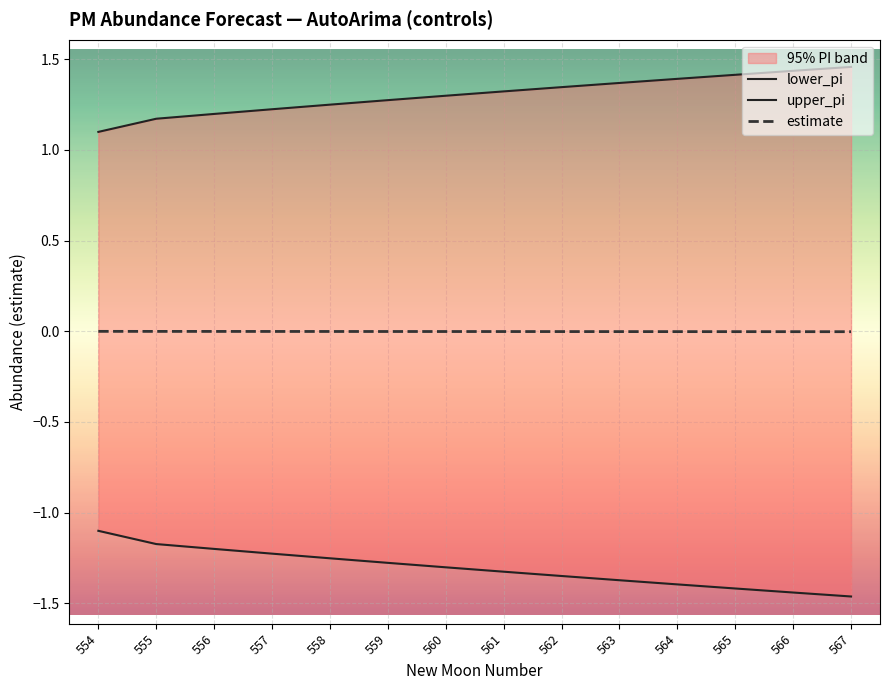

How many lines are shown in the chart?

3